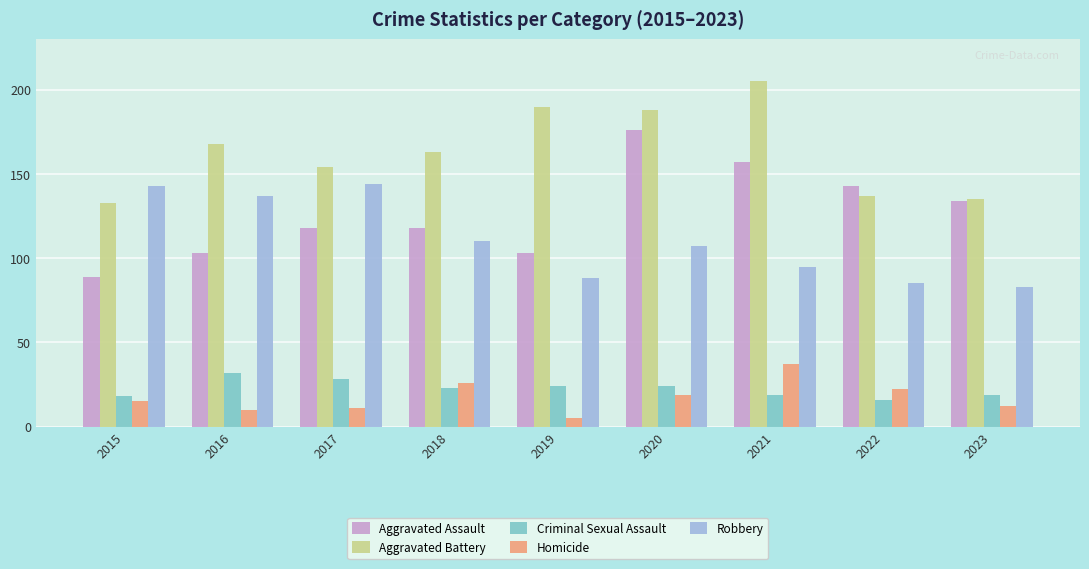

What is the sum of all Homicide values?

157